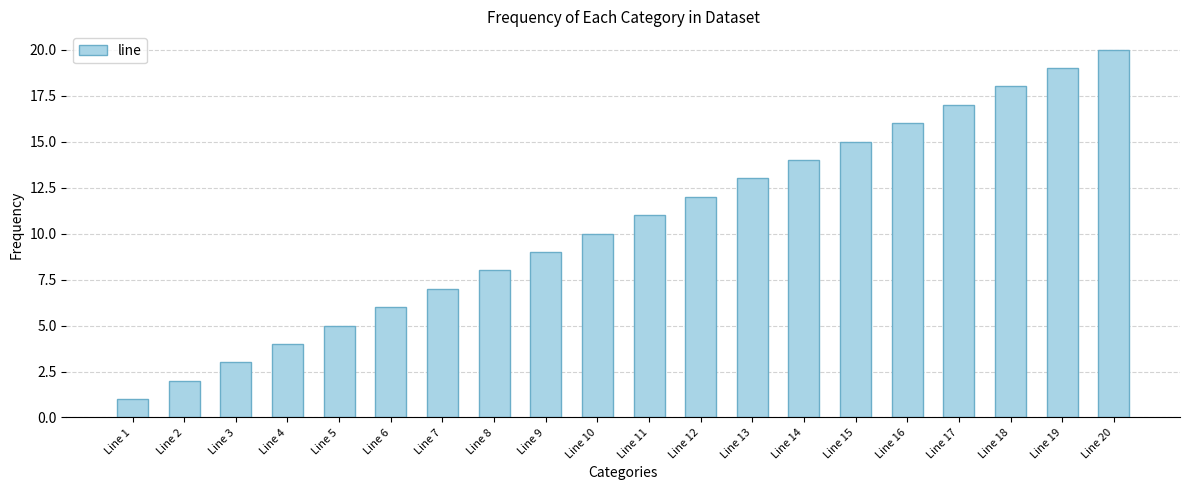

What is the maximum value shown in the chart?

20